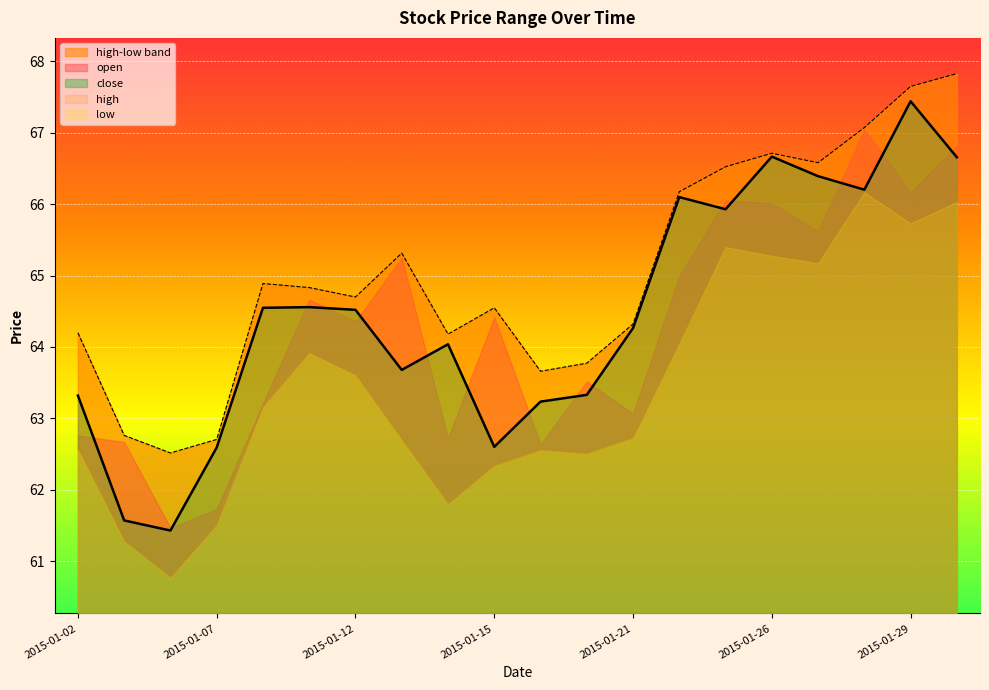

What is the average value of the close series?

64.5